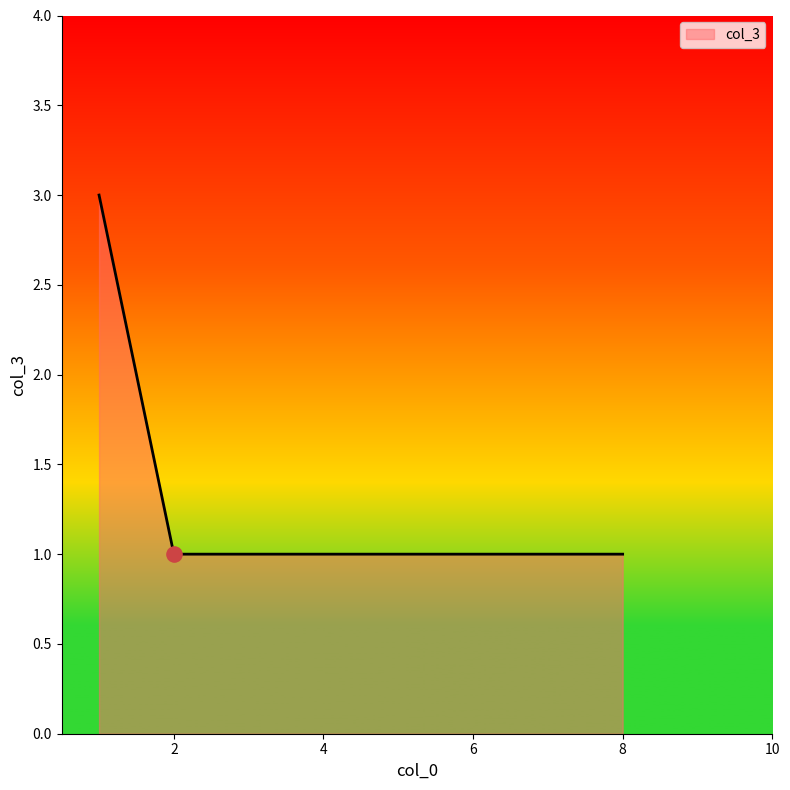

What is the sum of all values?

7